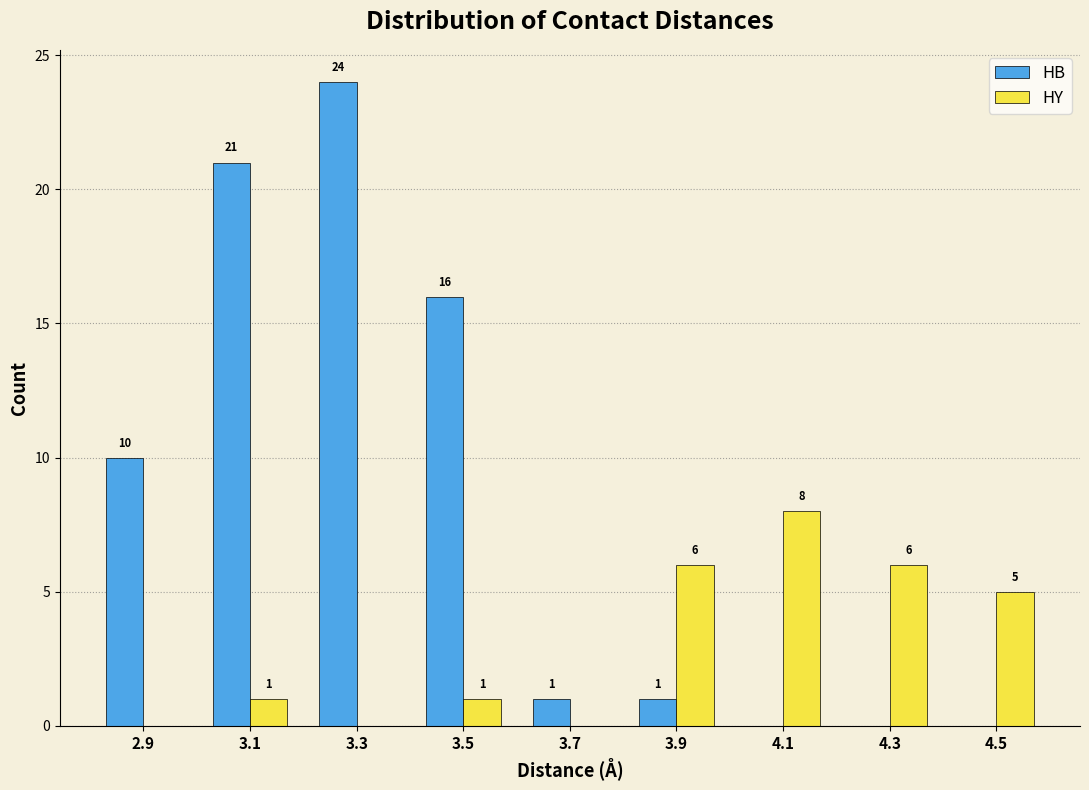

In the HY series, which range on the x-axis has the tallest bar?

4.0 to 4.2